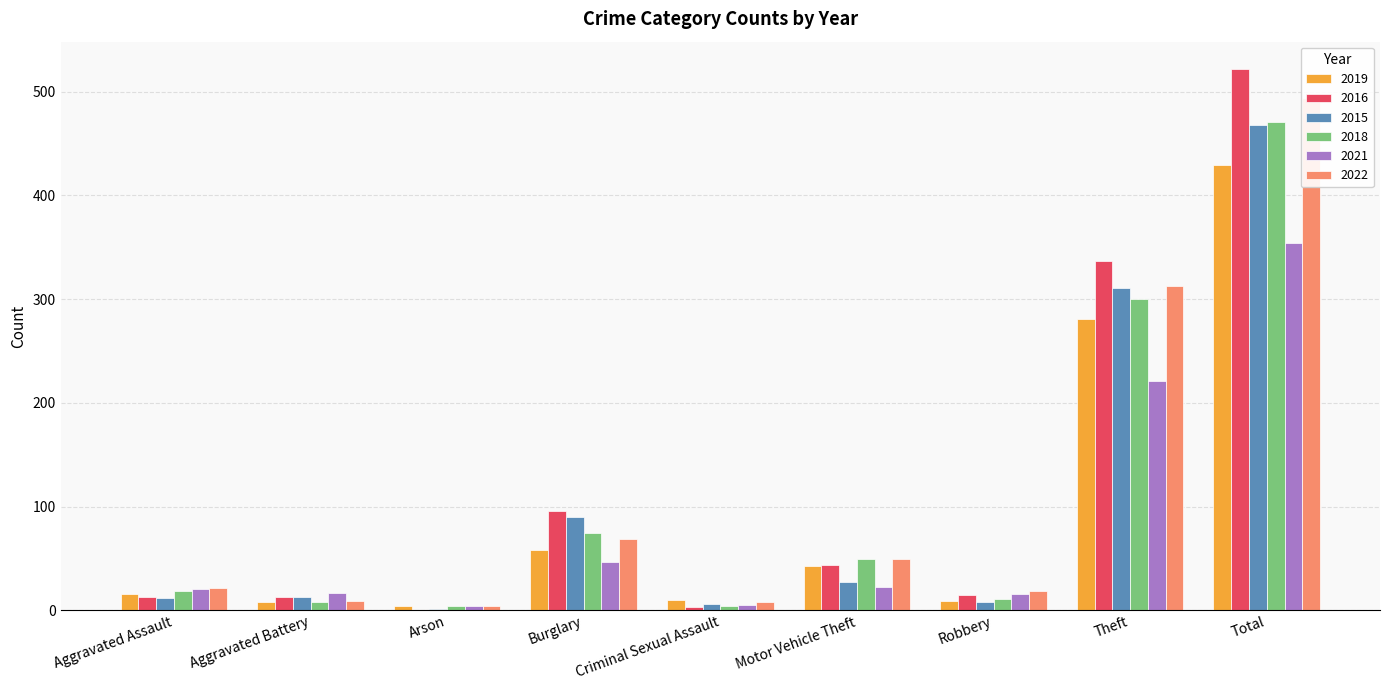

Reading left to right, what are all the values shown in this chart?

2019: Aggravated Assault=16	Aggravated Battery=8	Arson=4	Burglary=58	Criminal Sexual Assault=10	Motor Vehicle Theft=43	Robbery=9	Theft=281	Total=429
2016: Aggravated Assault=13	Aggravated Battery=13	Arson=0	Burglary=96	Criminal Sexual Assault=3	Motor Vehicle Theft=44	Robbery=15	Theft=337	Total=522
2015: Aggravated Assault=12	Aggravated Battery=13	Arson=1	Burglary=90	Criminal Sexual Assault=6	Motor Vehicle Theft=27	Robbery=8	Theft=311	Total=468
2018: Aggravated Assault=19	Aggravated Battery=8	Arson=4	Burglary=75	Criminal Sexual Assault=4	Motor Vehicle Theft=50	Robbery=11	Theft=300	Total=471
2021: Aggravated Assault=21	Aggravated Battery=17	Arson=4	Burglary=47	Criminal Sexual Assault=5	Motor Vehicle Theft=23	Robbery=16	Theft=221	Total=354
2022: Aggravated Assault=22	Aggravated Battery=9	Arson=4	Burglary=69	Criminal Sexual Assault=8	Motor Vehicle Theft=50	Robbery=19	Theft=313	Total=494